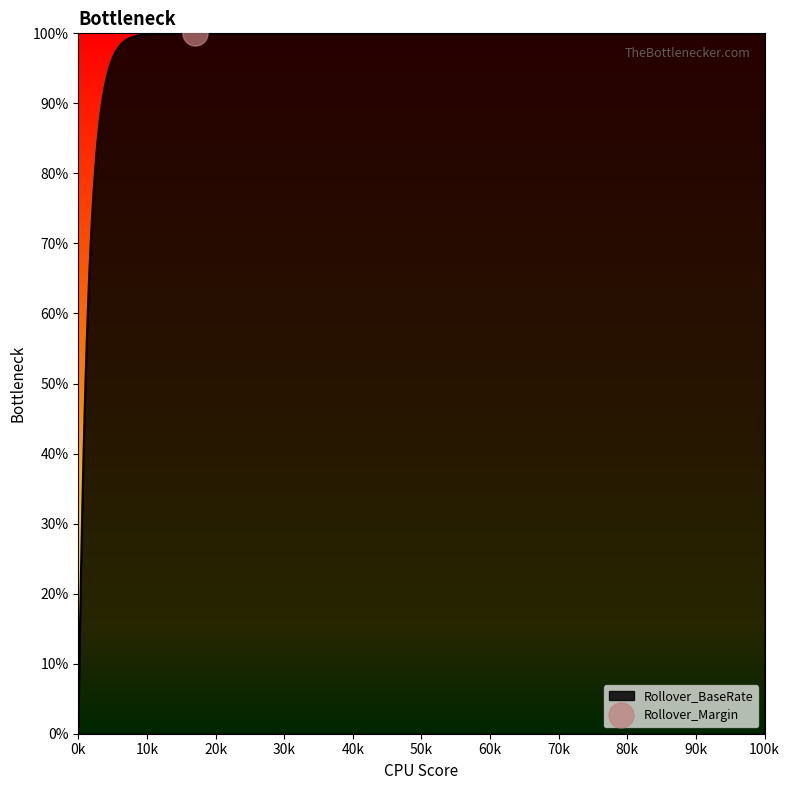

What is the maximum value for Rollover_BaseRate?

100.0